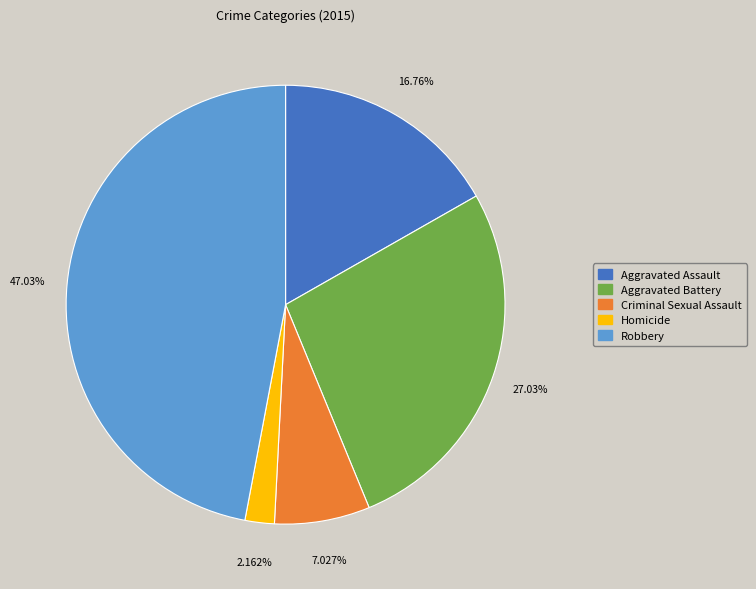

Is it true that Criminal Sexual Assault is 16% of the pie?

False